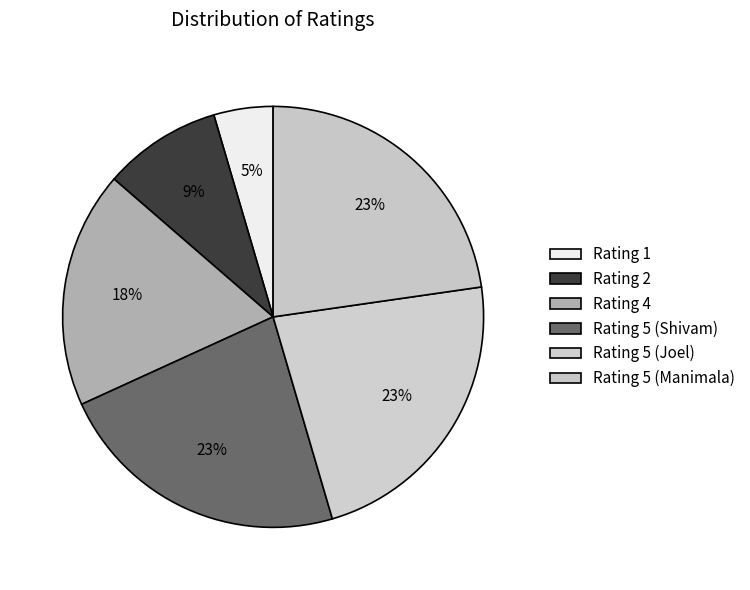

Is there a majority slice in this chart?

No